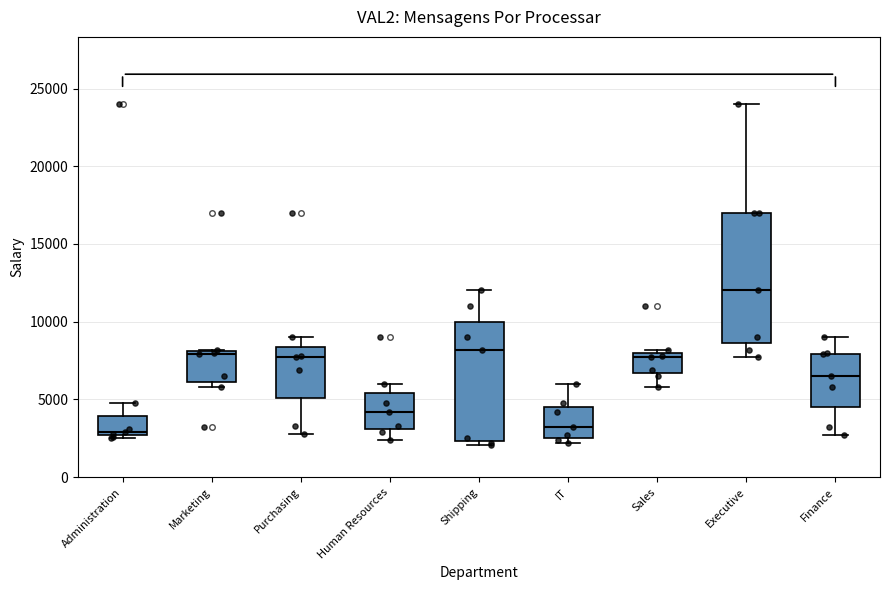

Where does the median line of the box for Sales sit on the y-axis? The values are not printed on the chart, so give them approximately, as read against the axis.

7500